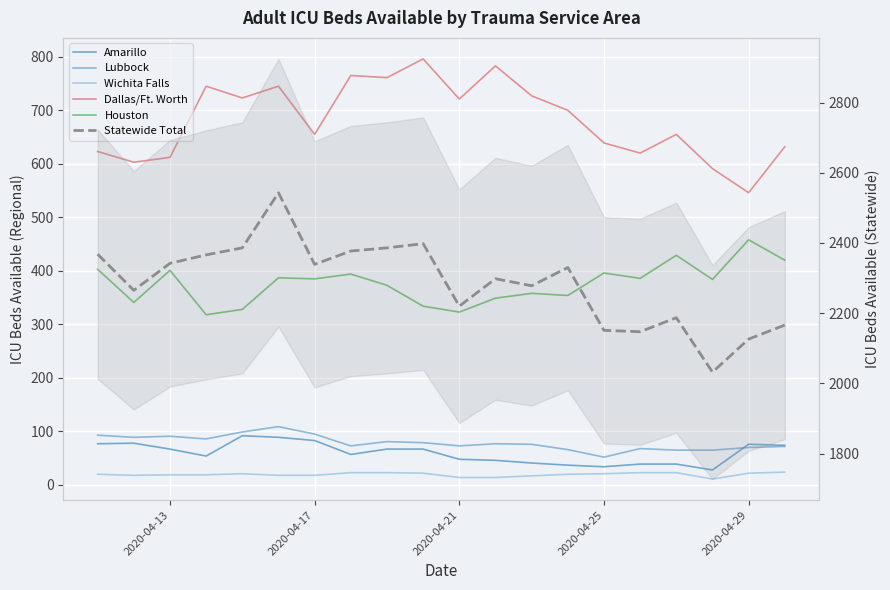

What is the difference between the second highest and second lowest values in the Lubbock series?

34